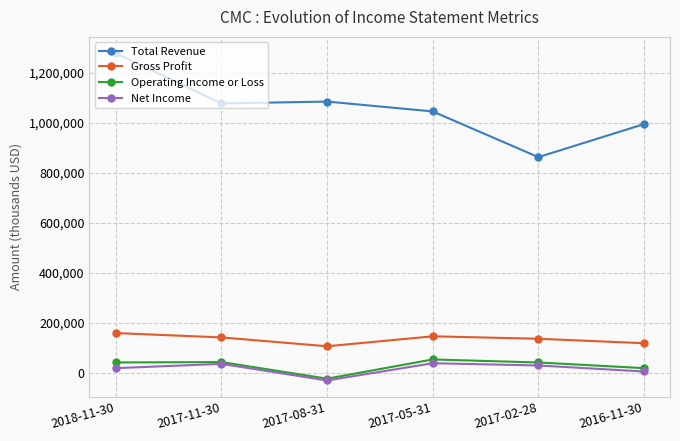

True or false: Total Revenue and Net Income intersect in this chart.

False